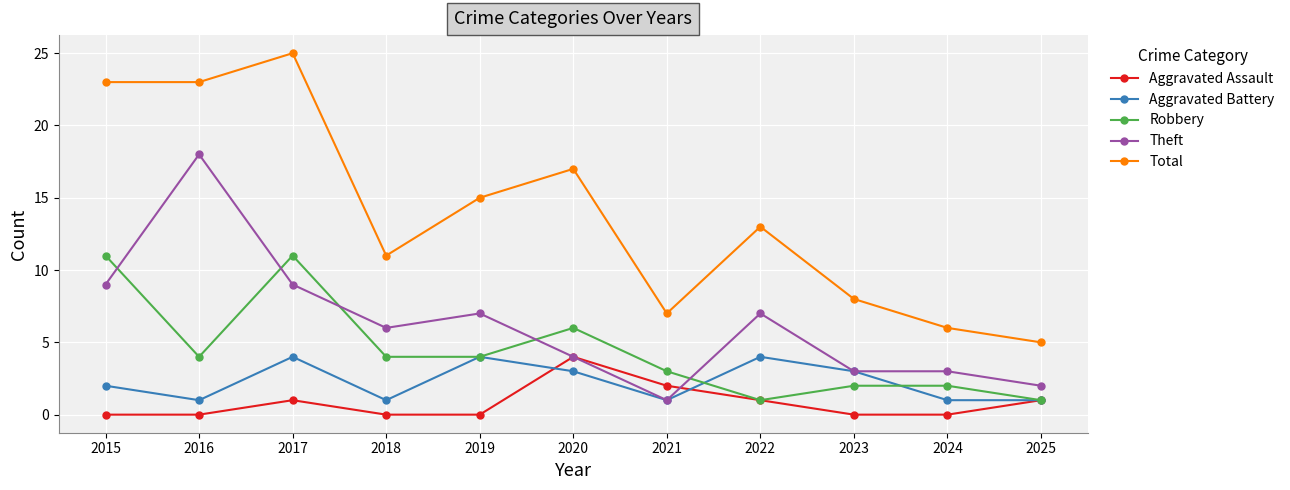

What is the difference between the Aggravated Battery values at 2024 and 2020?

2